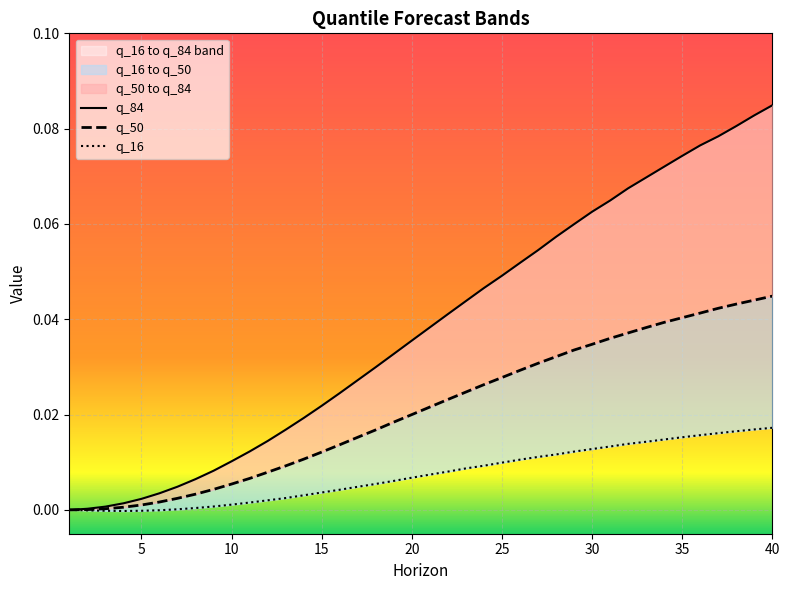

What is the sum of all q_84 values?

1.5